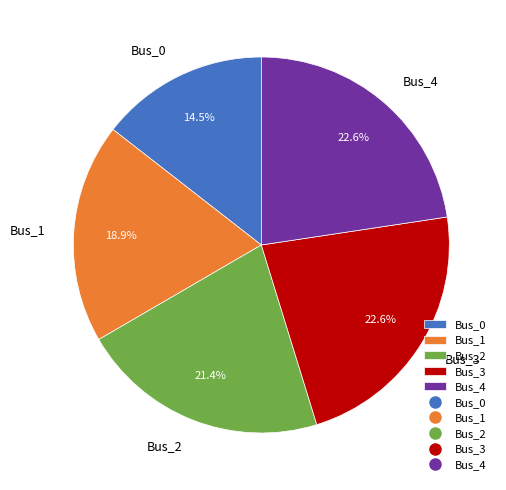

To the nearest percent, what portion does Bus_2 represent?

21%